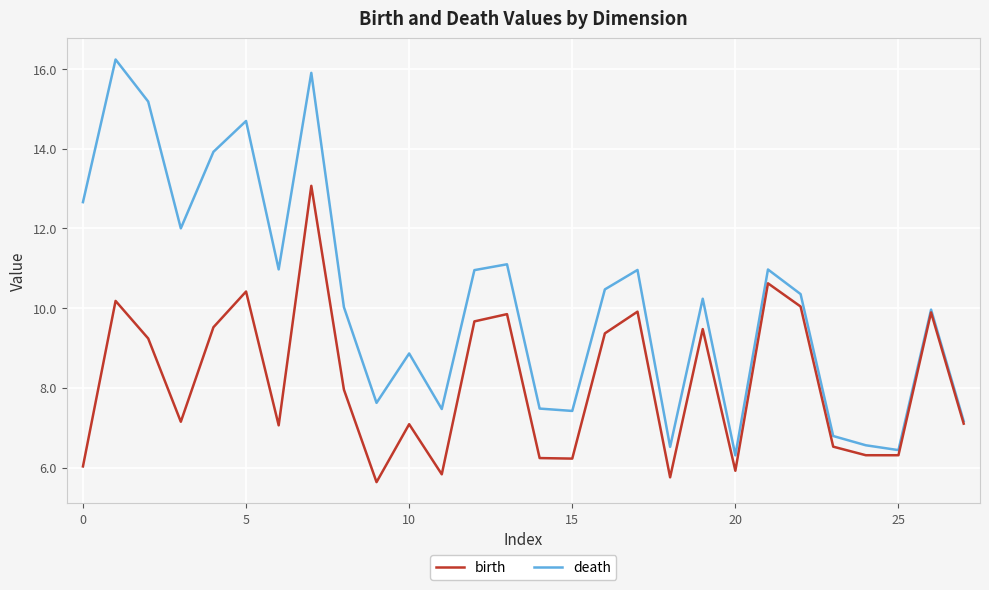

List the series in order of their peak value, highest first.

death, birth